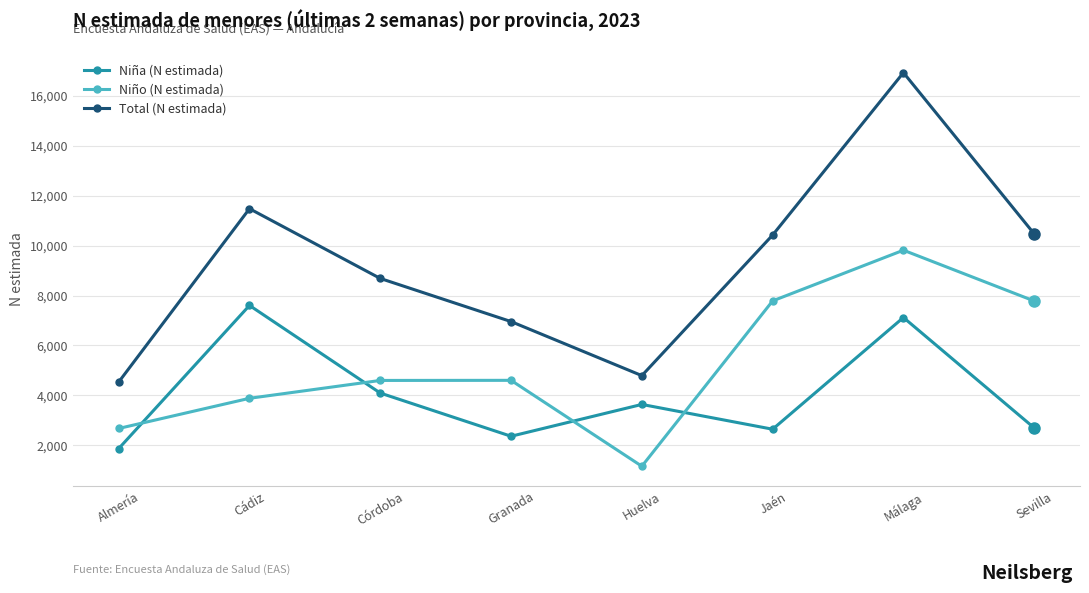

How many intersections are there between Niño (N estimada) and Niña (N estimada)?

4